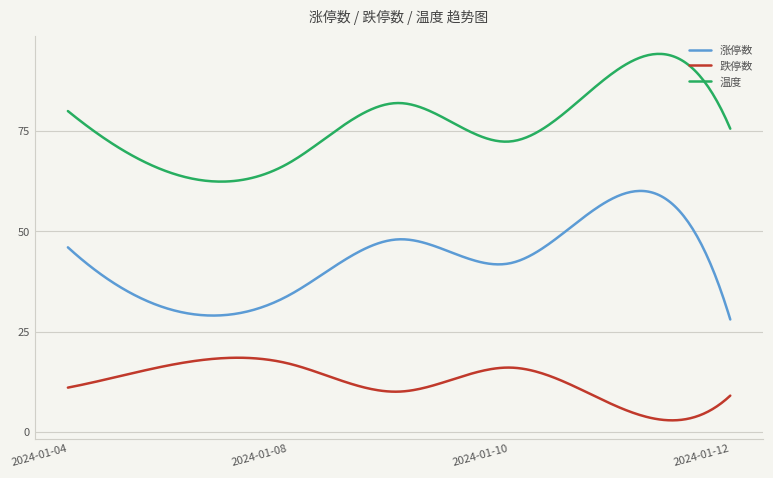

Does the chart display data point markers on the line(s)?

No